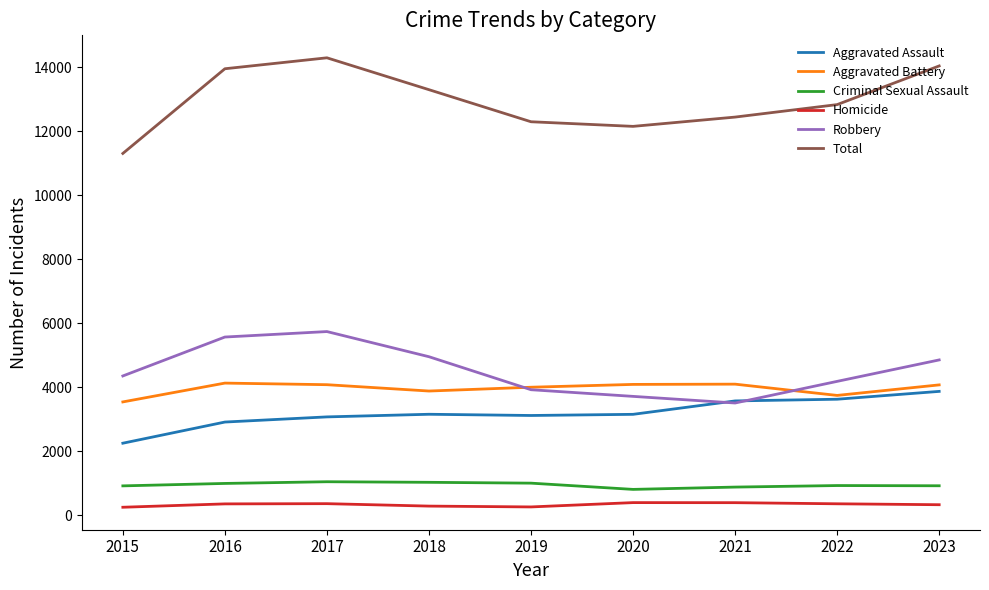

What are all the series names shown in the legend?

Aggravated Assault, Aggravated Battery, Criminal Sexual Assault, Homicide, Robbery, Total